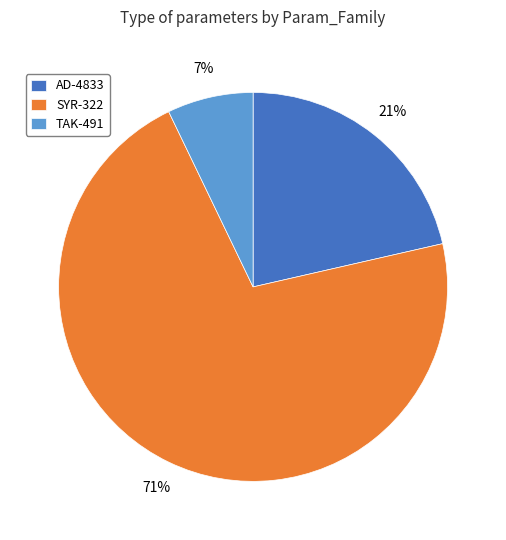

Approximately how many times larger is the value at AD-4833 compared to SYR-322?

0.3